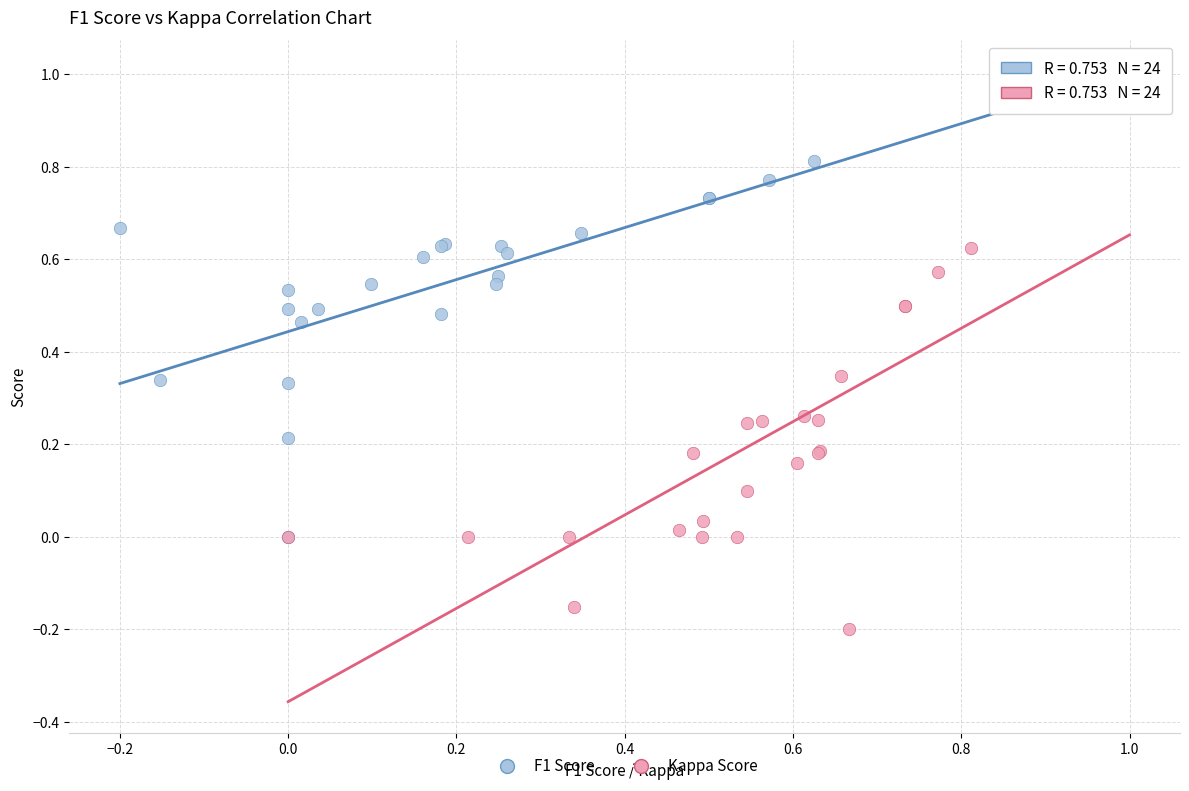

Which series has the largest Y range (max minus min)?

Kappa Score